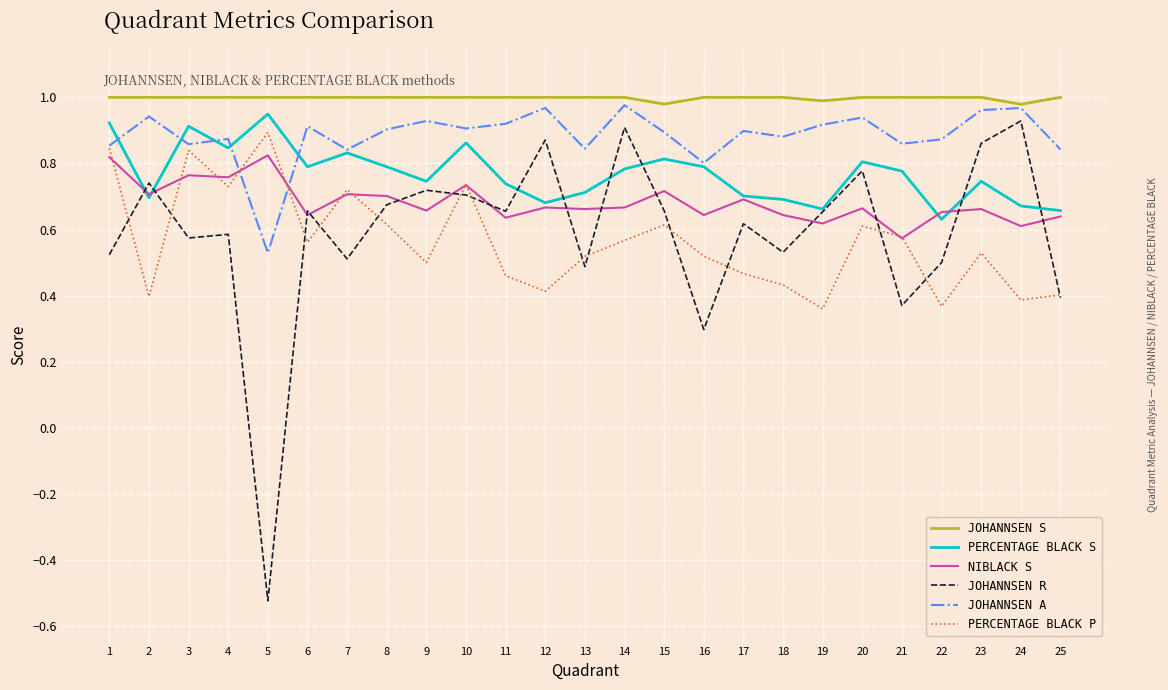

True or false: PERCENTAGE BLACK S and JOHANNSEN R cross at least once.

True